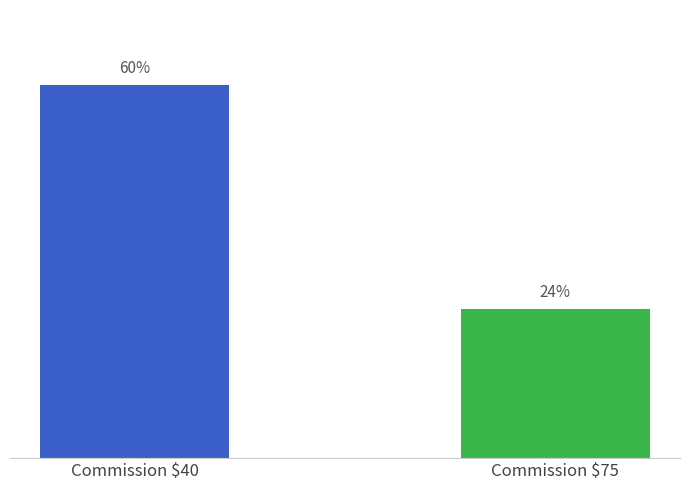

What is the change in value from Commission $40 to Commission $75?

-9